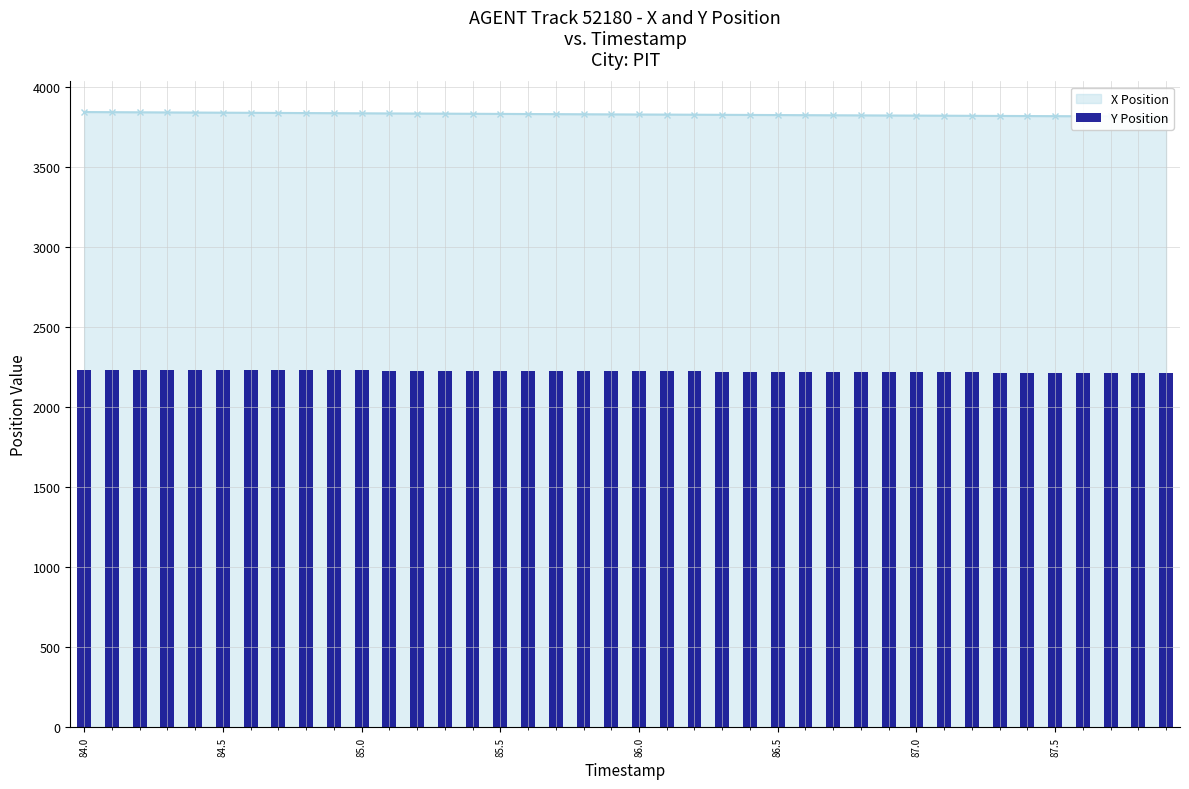

The value at 32 is 3431.7. True or false?

False